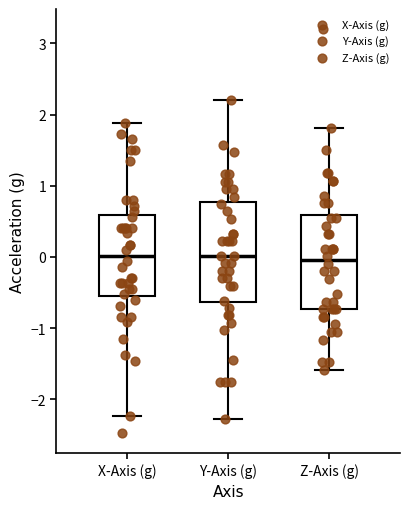

Where does the median line of the box for Z-Axis (g) sit on the y-axis? The values are not printed on the chart, so give them approximately, as read against the axis.

0.0